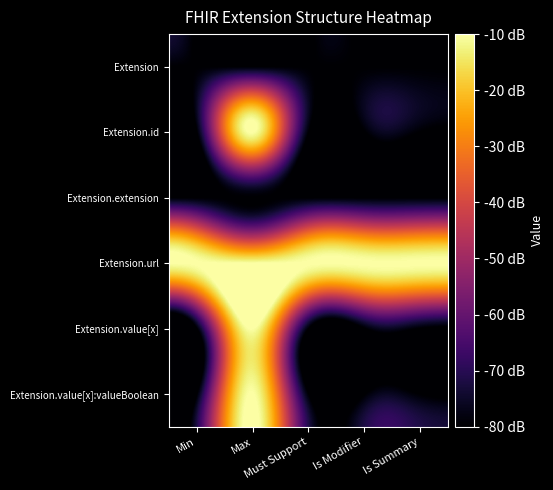

At how many categories does at least one series exceed -48?

5